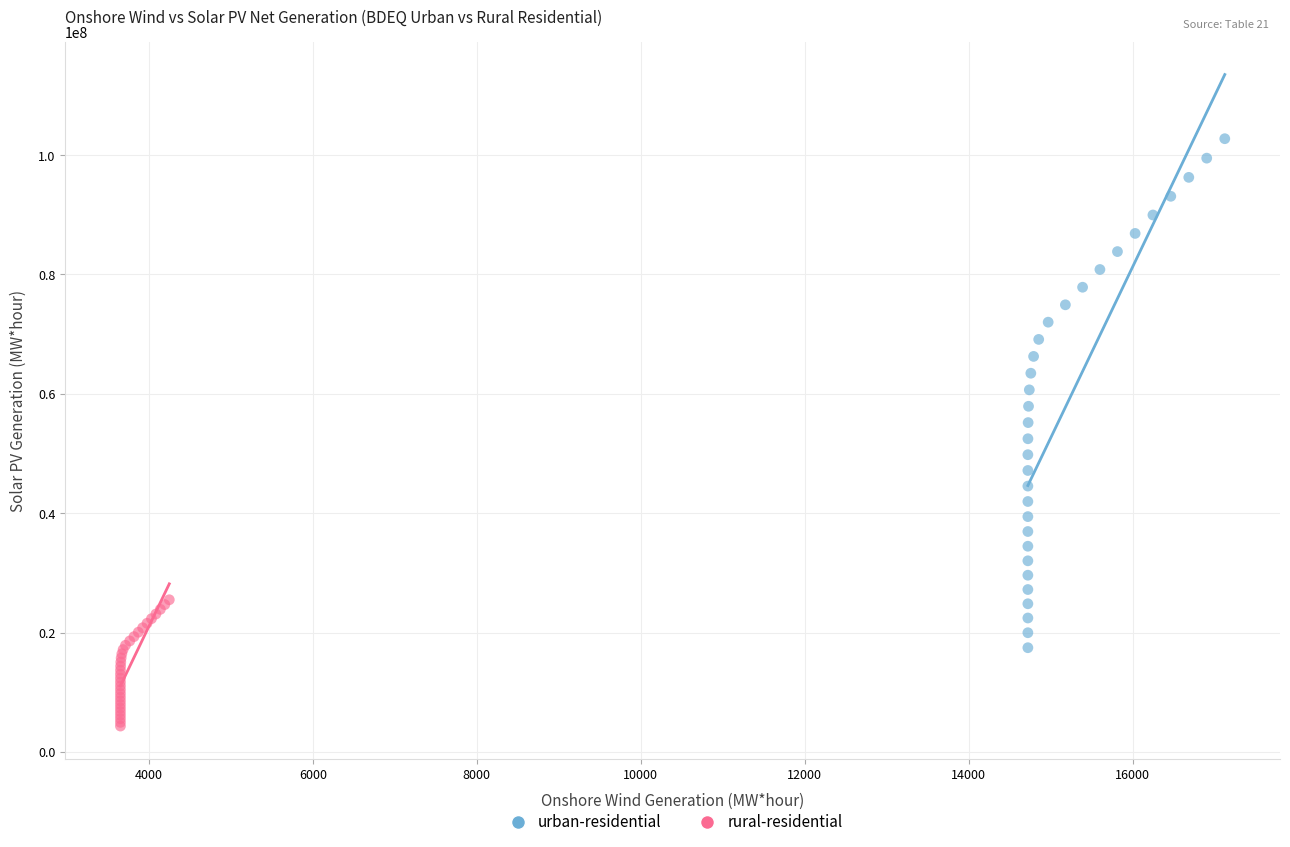

Which series contains the lowest Y value?

rural-residential